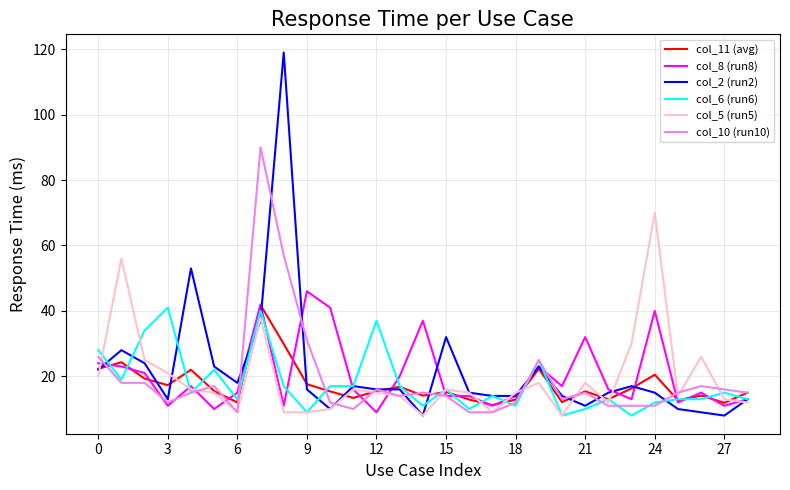

Which series has the largest range (max minus min)?

col_2 (run2)